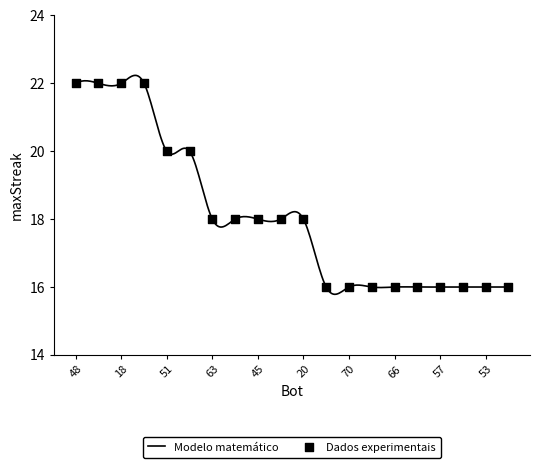

What is the highest value of the Modelo matemático series?

22.2